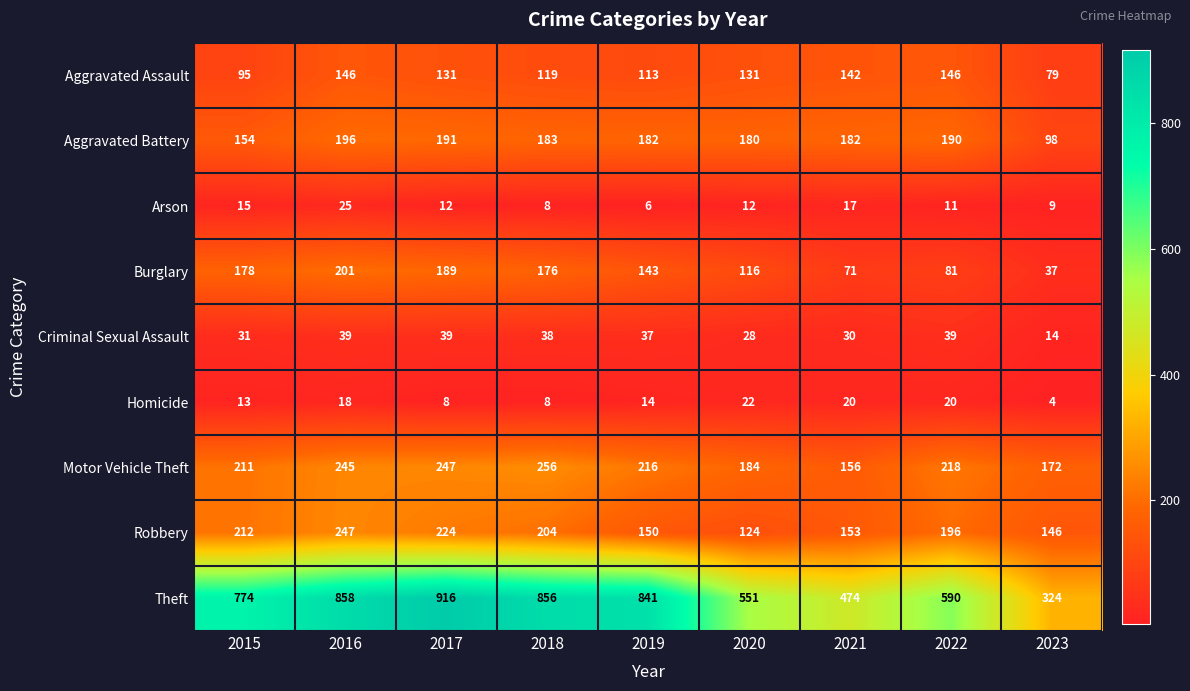

Which series changed the most between 2016 and 2019?

Robbery